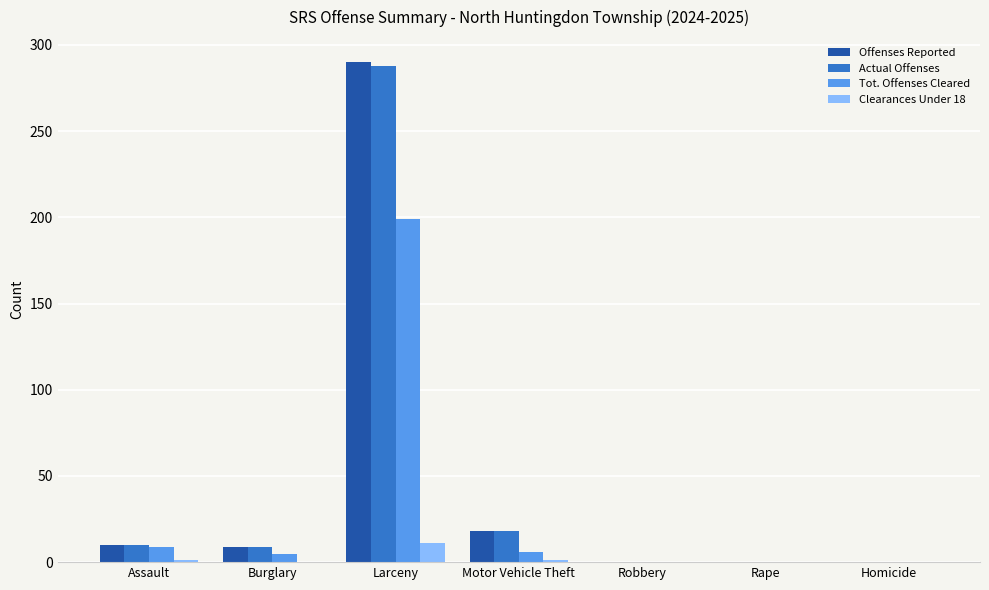

What are all the series names shown in the legend?

Offenses Reported, Actual Offenses, Tot. Offenses Cleared, Clearances Under 18